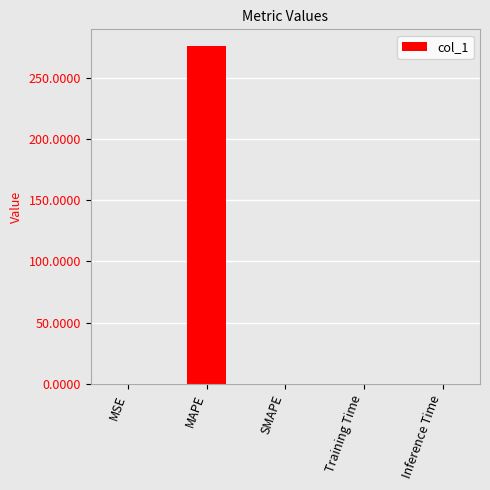

How many distinct data groups are displayed?

1